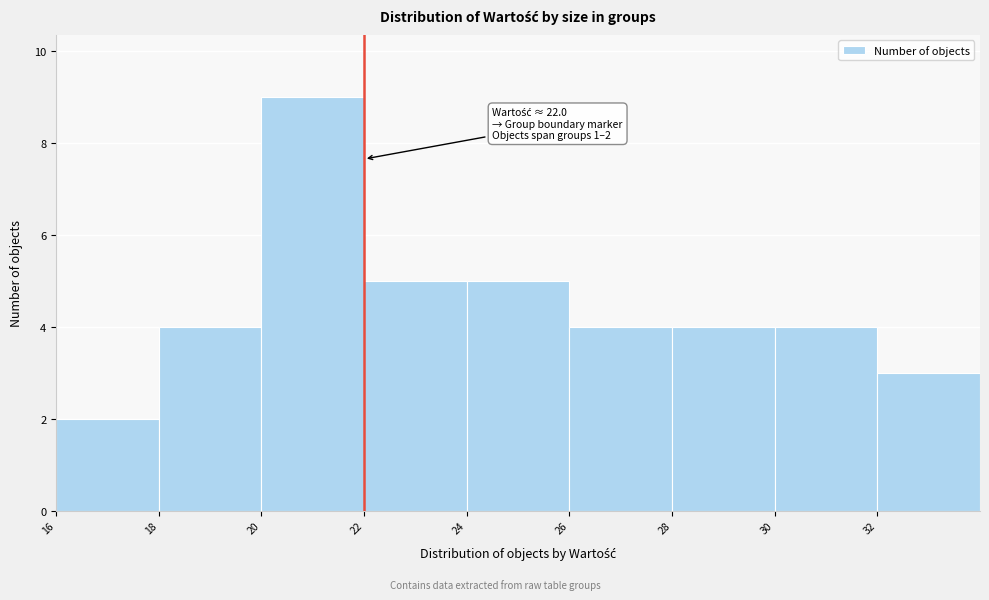

Which range on the x-axis has the tallest bar?

20 to 22